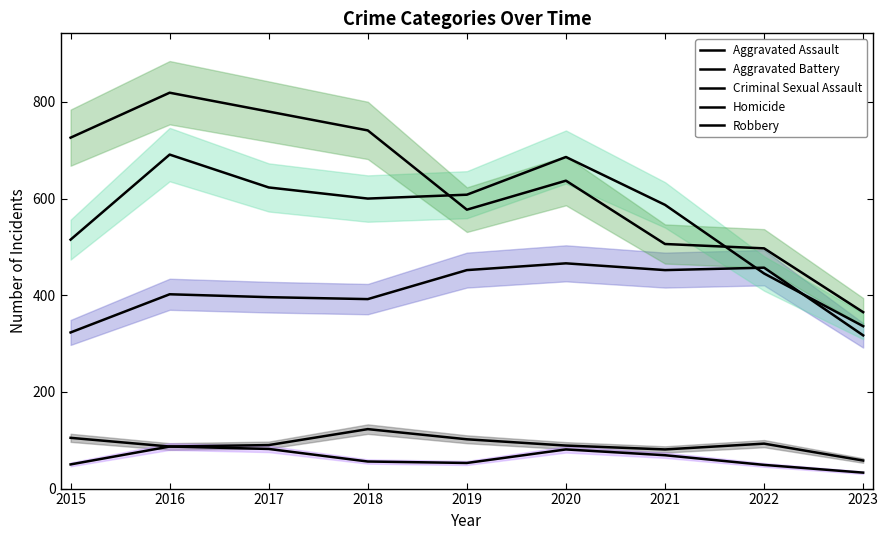

Which series ends up on top after the final intersection of Robbery and Aggravated Battery?

Robbery